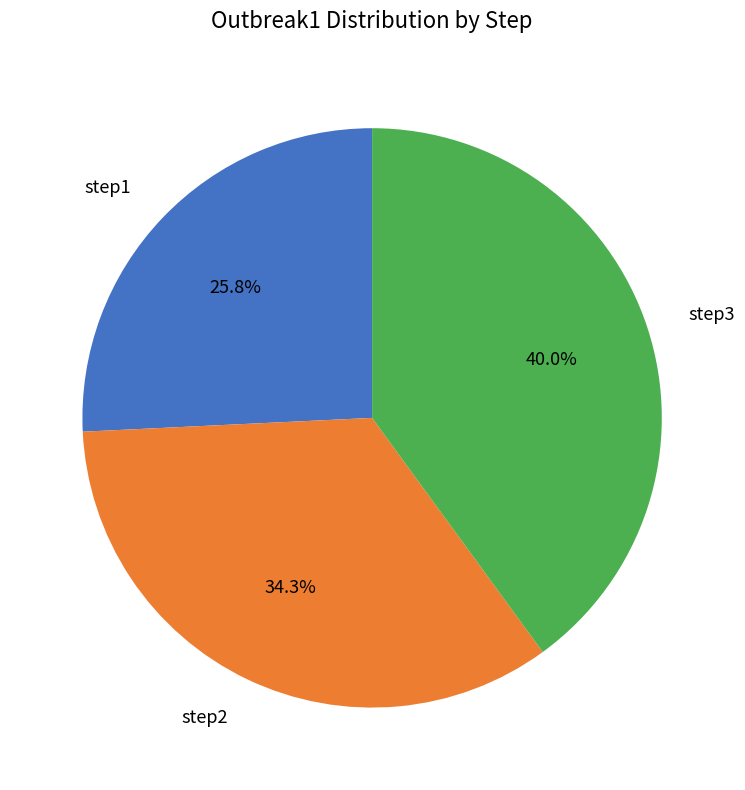

Which has a higher value, step1 or step2?

step2